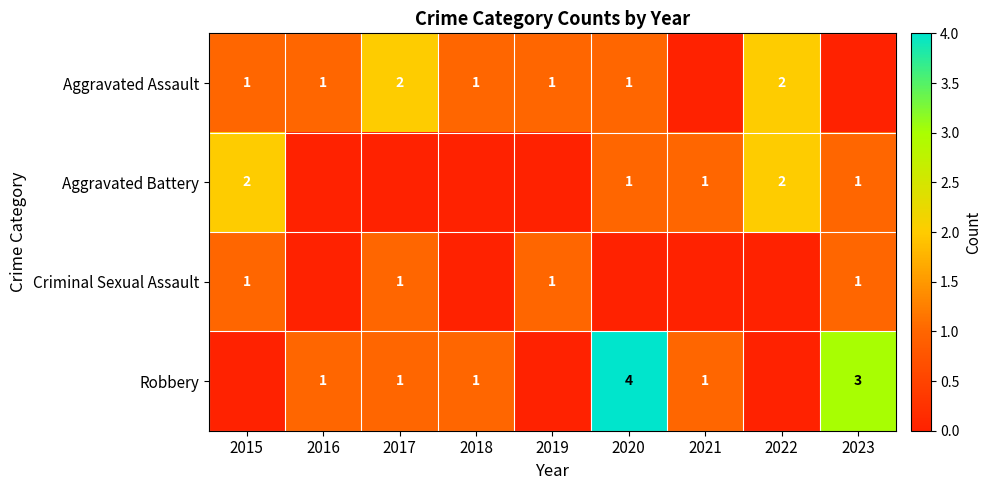

How many categories are shown in the chart?

9